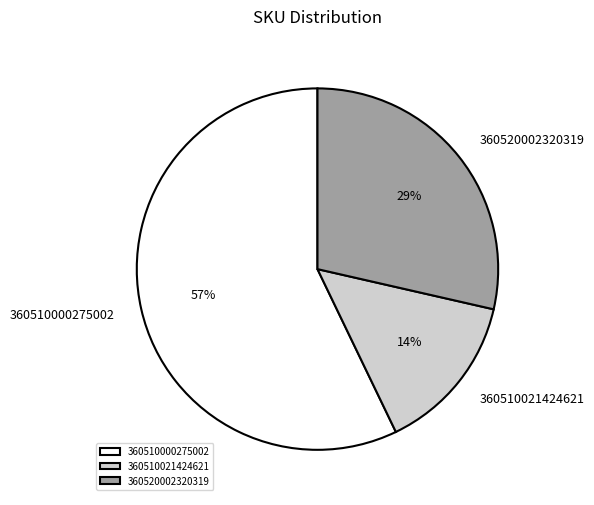

Approximately how many times larger is the value at 360510000275002 compared to 360520002320319?

2.0